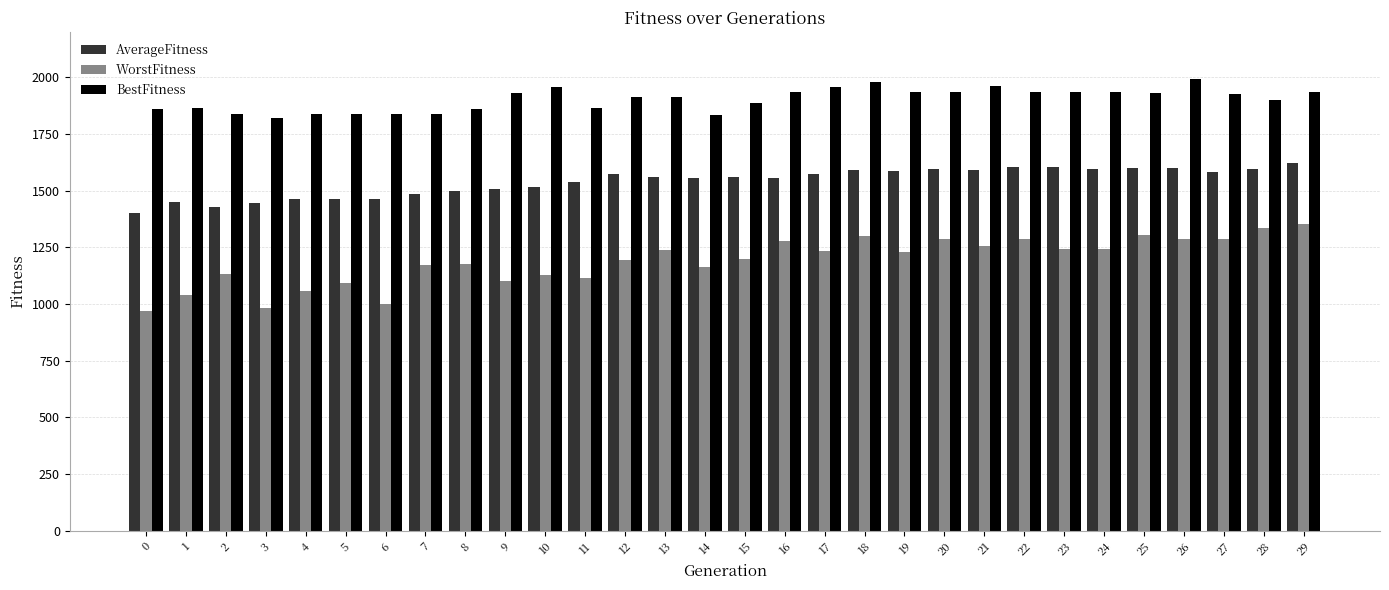

What is the maximum value for BestFitness?

1991.7